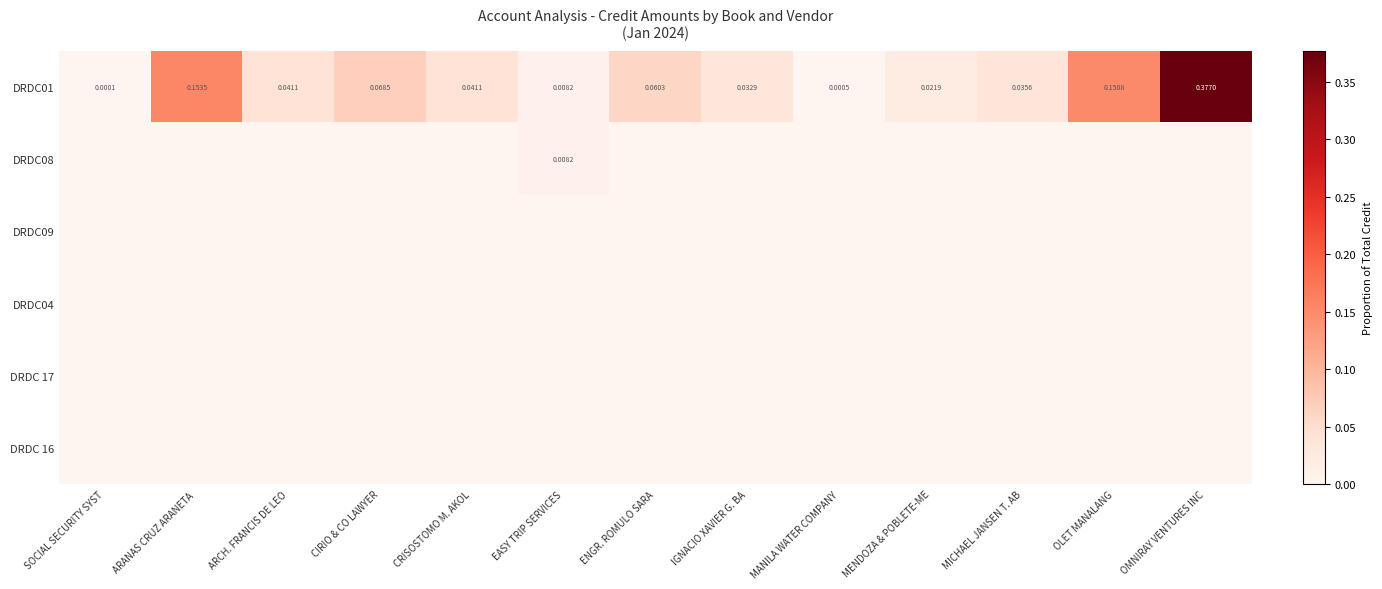

At which label does DRDC 17 reach its minimum?

SOCIAL SECURITY SYST